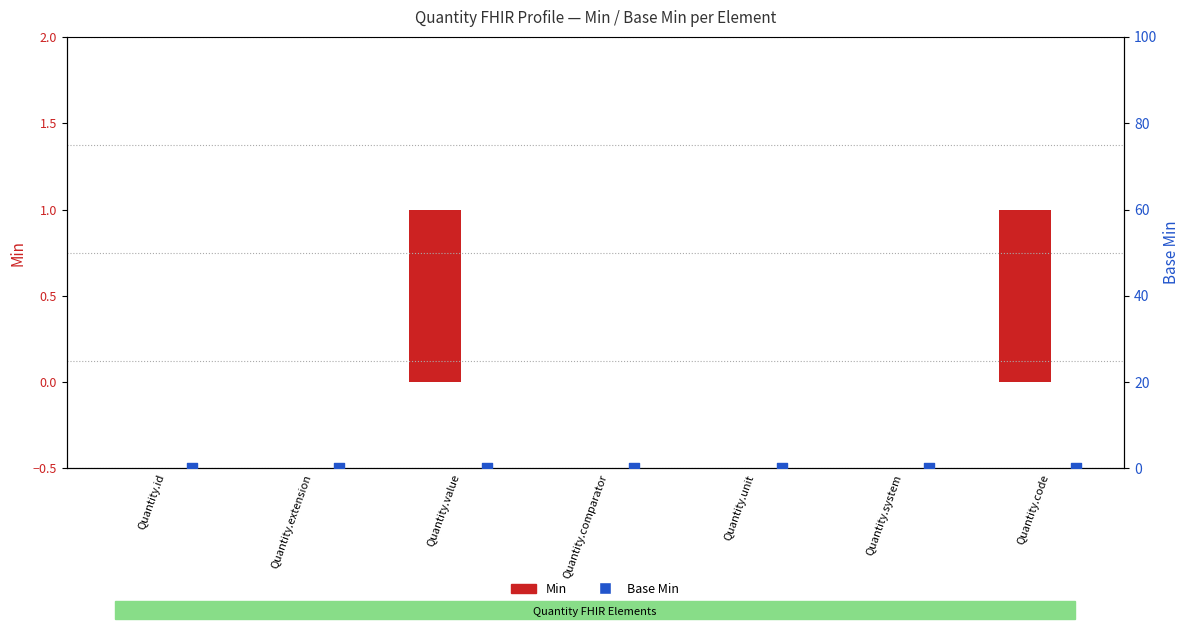

Which series has the largest Y range (max minus min)?

Min